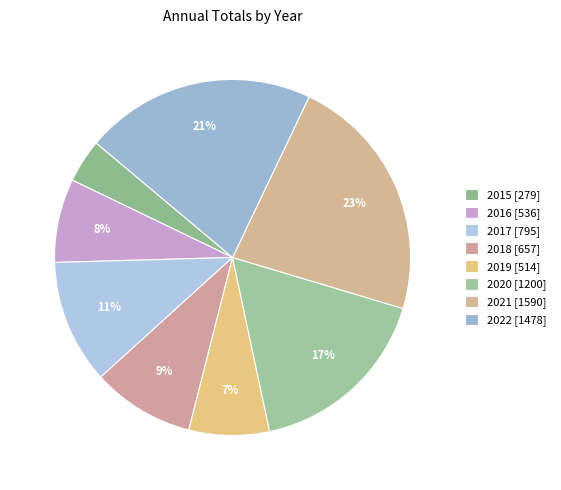

How many slices are in this pie chart?

8